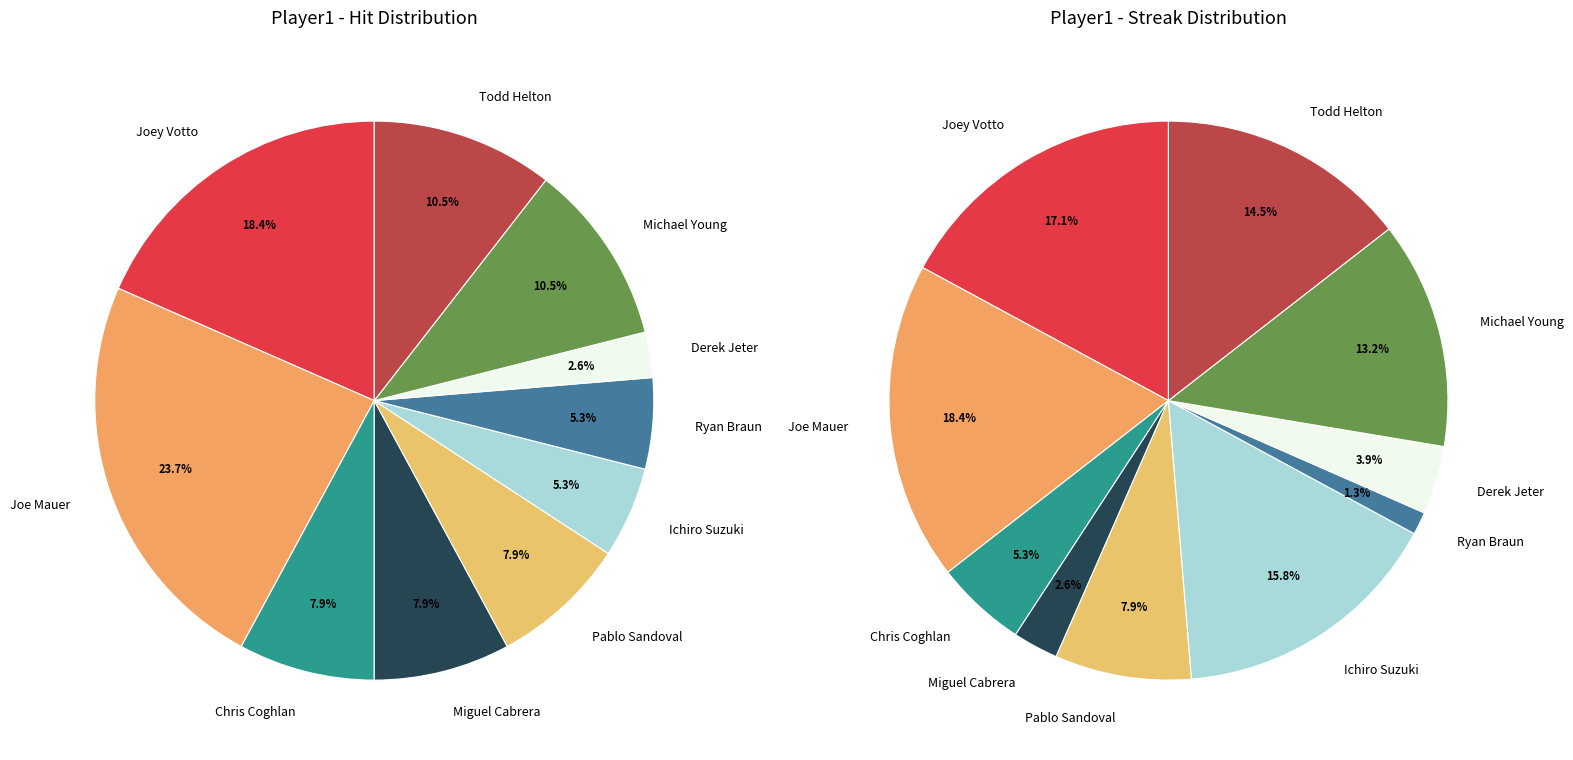

Which slice is the largest?

Joe Mauer